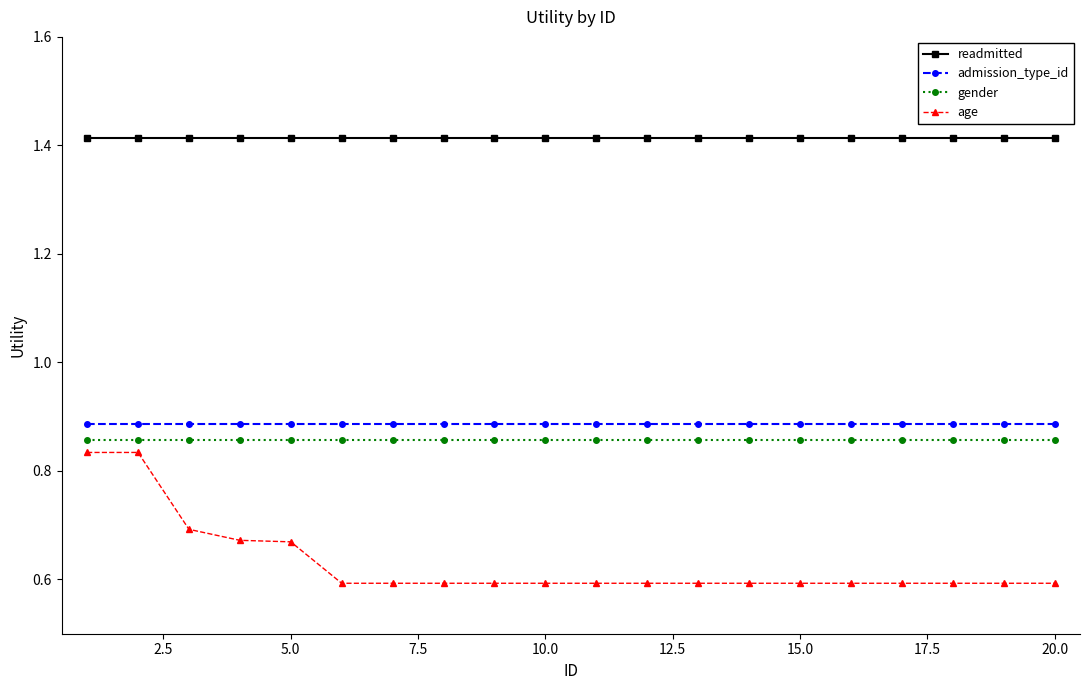

True or false: readmitted and age cross at least once.

False